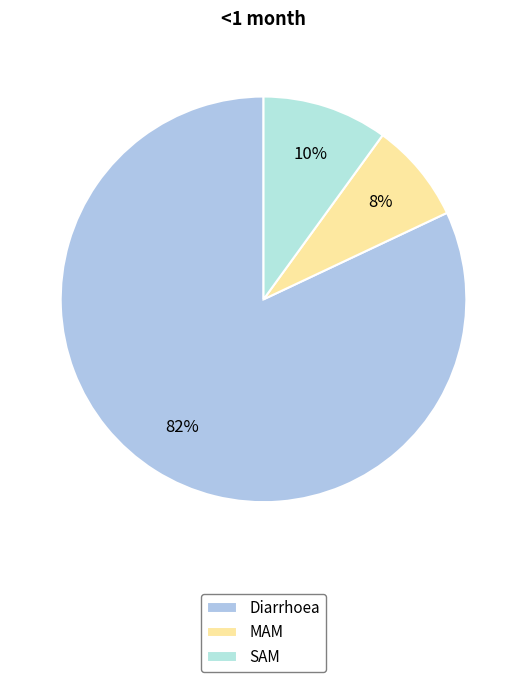

Which category has the smallest portion of the pie?

MAM